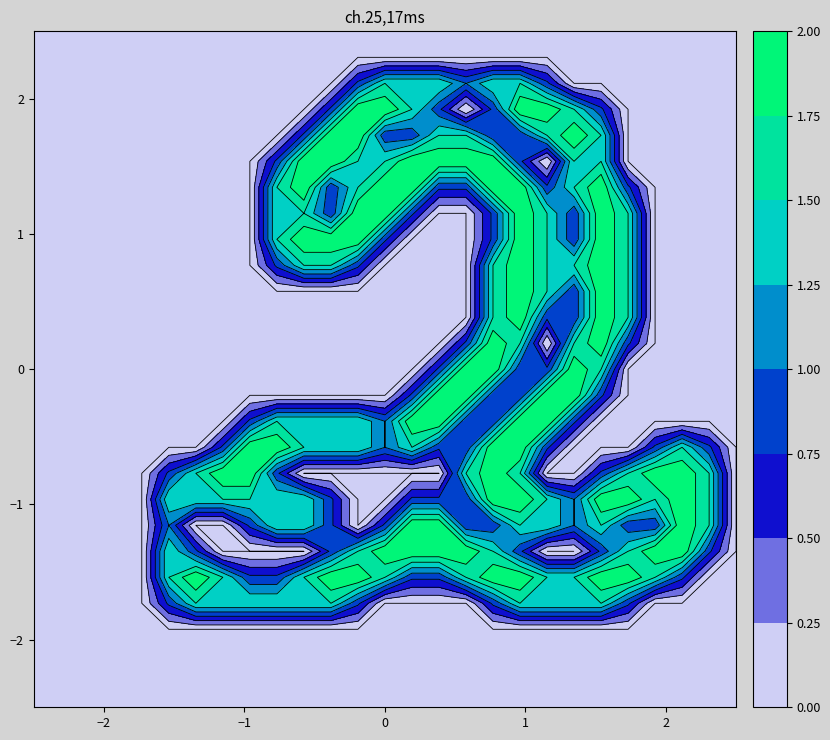

Reading left to right, what are all the values shown in this chart?

row_0: 0=0.0	1=0.0	2=0.0	3=0.0	4=0.0	5=0.0	6=0.0	7=0.0	8=0.0	9=0.0	10=0.0	11=0.0	12=0.0	13=0.0	14=0.0	15=0.0	16=0.0	17=0.0	18=0.0	19=0.0	20=0.0	21=0.0	22=0.0	23=0.0	24=0.0	25=0.0	26=0.0
row_1: 0=0.0	1=0.0	2=0.0	3=0.0	4=0.0	5=0.0	6=0.0	7=0.0	8=0.0	9=0.0	10=0.0	11=0.0	12=0.0	13=0.0	14=0.0	15=0.0	16=0.0	17=0.0	18=0.0	19=0.0	20=0.0	21=0.0	22=0.0	23=0.0	24=0.0	25=0.0	26=0.0
row_2: 0=0.0	1=0.0	2=0.0	3=0.0	4=0.0	5=0.0	6=0.0	7=0.0	8=0.0	9=0.0	10=0.0	11=0.0	12=0.8	13=1.5	14=1.5	15=1.5	16=1.0	17=1.5	18=1.5	19=0.8	20=0.0	21=0.0	22=0.0	23=0.0	24=0.0	25=0.0	26=0.0
row_3: 0=0.0	1=0.0	2=0.0	3=0.0	4=0.0	5=0.0	6=0.0	7=0.0	8=0.0	9=0.0	10=0.0	11=0.8	12=2.0	13=2.0	14=1.5	15=0.8	16=0.0	17=0.8	18=2.0	19=2.0	20=1.5	21=0.8	22=0.0	23=0.0	24=0.0	25=0.0	26=0.0
row_4: 0=0.0	1=0.0	2=0.0	3=0.0	4=0.0	5=0.0	6=0.0	7=0.0	8=0.0	9=0.0	10=0.8	11=2.0	12=2.0	13=0.8	14=0.8	15=1.5	16=1.5	17=0.8	18=0.8	19=1.5	20=2.0	21=1.5	22=0.0	23=0.0	24=0.0	25=0.0	26=0.0
row_5: 0=0.0	1=0.0	2=0.0	3=0.0	4=0.0	5=0.0	6=0.0	7=0.0	8=0.0	9=0.8	10=2.0	11=2.0	12=1.5	13=1.5	14=2.0	15=2.0	16=2.0	17=2.0	18=0.8	19=0.0	20=1.5	21=1.5	22=0.0	23=0.0	24=0.0	25=0.0	26=0.0
row_6: 0=0.0	1=0.0	2=0.0	3=0.0	4=0.0	5=0.0	6=0.0	7=0.0	8=0.0	9=1.5	10=2.0	11=0.8	12=1.5	13=2.0	14=2.0	15=0.8	16=0.8	17=2.0	18=2.0	19=0.8	20=1.5	21=2.0	22=0.8	23=0.0	24=0.0	25=0.0	26=0.0
row_7: 0=0.0	1=0.0	2=0.0	3=0.0	4=0.0	5=0.0	6=0.0	7=0.0	8=0.0	9=1.5	10=1.5	11=0.8	12=2.0	13=2.0	14=0.8	15=0.0	16=0.0	17=0.8	18=2.0	19=1.5	20=0.8	21=2.0	22=1.5	23=0.0	24=0.0	25=0.0	26=0.0
row_8: 0=0.0	1=0.0	2=0.0	3=0.0	4=0.0	5=0.0	6=0.0	7=0.0	8=0.0	9=1.5	10=2.0	11=2.0	12=2.0	13=0.8	14=0.0	15=0.0	16=0.0	17=0.8	18=2.0	19=1.5	20=0.8	21=2.0	22=1.5	23=0.0	24=0.0	25=0.0	26=0.0
row_9: 0=0.0	1=0.0	2=0.0	3=0.0	4=0.0	5=0.0	6=0.0	7=0.0	8=0.0	9=0.8	10=1.5	11=1.5	12=0.8	13=0.0	14=0.0	15=0.0	16=0.0	17=1.5	18=2.0	19=1.5	20=1.5	21=2.0	22=1.5	23=0.0	24=0.0	25=0.0	26=0.0
row_10: 0=0.0	1=0.0	2=0.0	3=0.0	4=0.0	5=0.0	6=0.0	7=0.0	8=0.0	9=0.0	10=0.0	11=0.0	12=0.0	13=0.0	14=0.0	15=0.0	16=0.0	17=1.5	18=2.0	19=1.5	20=0.8	21=2.0	22=1.5	23=0.0	24=0.0	25=0.0	26=0.0
row_11: 0=0.0	1=0.0	2=0.0	3=0.0	4=0.0	5=0.0	6=0.0	7=0.0	8=0.0	9=0.0	10=0.0	11=0.0	12=0.0	13=0.0	14=0.0	15=0.0	16=0.0	17=1.5	18=2.0	19=0.8	20=0.8	21=2.0	22=1.5	23=0.0	24=0.0	25=0.0	26=0.0
row_12: 0=0.0	1=0.0	2=0.0	3=0.0	4=0.0	5=0.0	6=0.0	7=0.0	8=0.0	9=0.0	10=0.0	11=0.0	12=0.0	13=0.0	14=0.0	15=0.0	16=0.8	17=2.0	18=1.5	19=0.0	20=1.5	21=2.0	22=0.8	23=0.0	24=0.0	25=0.0	26=0.0
row_13: 0=0.0	1=0.0	2=0.0	3=0.0	4=0.0	5=0.0	6=0.0	7=0.0	8=0.0	9=0.0	10=0.0	11=0.0	12=0.0	13=0.0	14=0.0	15=0.8	16=2.0	17=2.0	18=0.8	19=0.8	20=2.0	21=1.5	22=0.0	23=0.0	24=0.0	25=0.0	26=0.0
row_14: 0=0.0	1=0.0	2=0.0	3=0.0	4=0.0	5=0.0	6=0.0	7=0.0	8=0.0	9=0.0	10=0.0	11=0.0	12=0.0	13=0.0	14=0.8	15=2.0	16=2.0	17=0.8	18=0.8	19=2.0	20=2.0	21=0.8	22=0.0	23=0.0	24=0.0	25=0.0	26=0.0
row_15: 0=0.0	1=0.0	2=0.0	3=0.0	4=0.0	5=0.0	6=0.0	7=0.0	8=0.8	9=1.5	10=1.5	11=1.5	12=1.5	13=1.0	14=2.0	15=2.0	16=0.8	17=0.8	18=2.0	19=2.0	20=0.8	21=0.0	22=0.0	23=0.0	24=0.0	25=0.0	26=0.0
row_16: 0=0.0	1=0.0	2=0.0	3=0.0	4=0.0	5=0.0	6=0.0	7=0.8	8=2.0	9=2.0	10=1.5	11=1.5	12=1.5	13=1.0	14=1.5	15=0.8	16=0.8	17=2.0	18=2.0	19=0.8	20=0.0	21=0.0	22=0.0	23=0.8	24=1.5	25=0.8	26=0.0
row_17: 0=0.0	1=0.0	2=0.0	3=0.0	4=0.0	5=0.8	6=1.5	7=2.0	8=2.0	9=0.8	10=0.0	11=0.0	12=0.0	13=0.0	14=0.0	15=0.0	16=1.5	17=2.0	18=1.5	19=0.0	20=0.0	21=0.8	22=1.5	23=2.0	24=2.0	25=1.5	26=0.0
row_18: 0=0.0	1=0.0	2=0.0	3=0.0	4=0.0	5=1.5	6=1.5	7=1.5	8=1.5	9=1.5	10=1.5	11=0.8	12=0.0	13=0.0	14=0.8	15=0.8	16=0.8	17=2.0	18=2.0	19=1.5	20=1.0	21=2.0	22=2.0	23=1.5	24=2.0	25=1.5	26=0.0
row_19: 0=0.0	1=0.0	2=0.0	3=0.0	4=0.0	5=1.0	6=0.0	7=0.0	8=0.8	9=1.5	10=1.5	11=0.8	12=0.0	13=0.8	14=2.0	15=2.0	16=0.8	17=0.8	18=1.5	19=1.5	20=1.0	21=1.5	22=0.8	23=0.8	24=2.0	25=1.5	26=0.0
row_20: 0=0.0	1=0.0	2=0.0	3=0.0	4=0.0	5=1.5	6=0.8	7=0.0	8=0.0	9=0.0	10=0.0	11=0.8	12=1.5	13=2.0	14=2.0	15=2.0	16=2.0	17=1.5	18=0.8	19=0.0	20=0.0	21=0.8	22=1.5	23=2.0	24=2.0	25=0.8	26=0.0
row_21: 0=0.0	1=0.0	2=0.0	3=0.0	4=0.0	5=1.5	6=2.0	7=1.5	8=0.8	9=0.8	10=1.5	11=2.0	12=2.0	13=1.5	14=0.8	15=0.8	16=1.5	17=2.0	18=2.0	19=1.5	20=1.5	21=2.0	22=2.0	23=1.5	24=0.8	25=0.0	26=0.0
row_22: 0=0.0	1=0.0	2=0.0	3=0.0	4=0.0	5=0.8	6=1.5	7=1.5	8=1.5	9=1.5	10=1.5	11=1.5	12=0.8	13=0.0	14=0.0	15=0.0	16=0.0	17=0.8	18=1.5	19=1.5	20=1.5	21=1.5	22=0.8	23=0.0	24=0.0	25=0.0	26=0.0
row_23: 0=0.0	1=0.0	2=0.0	3=0.0	4=0.0	5=0.0	6=0.0	7=0.0	8=0.0	9=0.0	10=0.0	11=0.0	12=0.0	13=0.0	14=0.0	15=0.0	16=0.0	17=0.0	18=0.0	19=0.0	20=0.0	21=0.0	22=0.0	23=0.0	24=0.0	25=0.0	26=0.0
row_24: 0=0.0	1=0.0	2=0.0	3=0.0	4=0.0	5=0.0	6=0.0	7=0.0	8=0.0	9=0.0	10=0.0	11=0.0	12=0.0	13=0.0	14=0.0	15=0.0	16=0.0	17=0.0	18=0.0	19=0.0	20=0.0	21=0.0	22=0.0	23=0.0	24=0.0	25=0.0	26=0.0
row_25: 0=0.0	1=0.0	2=0.0	3=0.0	4=0.0	5=0.0	6=0.0	7=0.0	8=0.0	9=0.0	10=0.0	11=0.0	12=0.0	13=0.0	14=0.0	15=0.0	16=0.0	17=0.0	18=0.0	19=0.0	20=0.0	21=0.0	22=0.0	23=0.0	24=0.0	25=0.0	26=0.0
row_26: 0=0.0	1=0.0	2=0.0	3=0.0	4=0.0	5=0.0	6=0.0	7=0.0	8=0.0	9=0.0	10=0.0	11=0.0	12=0.0	13=0.0	14=0.0	15=0.0	16=0.0	17=0.0	18=0.0	19=0.0	20=0.0	21=0.0	22=0.0	23=0.0	24=0.0	25=0.0	26=0.0